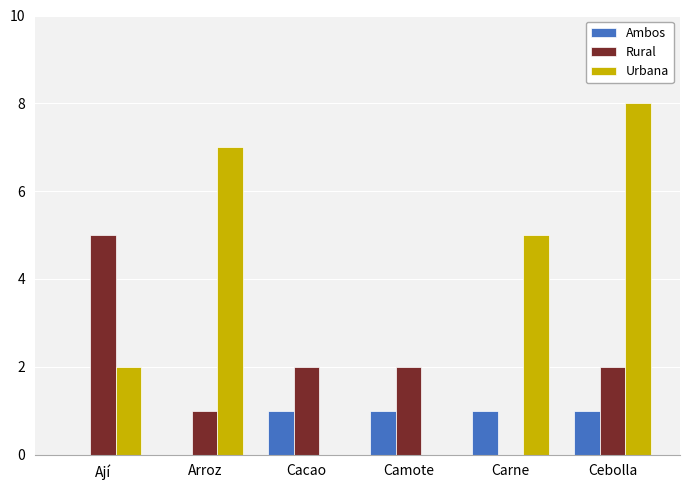

How many Rural values are between 1 and 2?

4